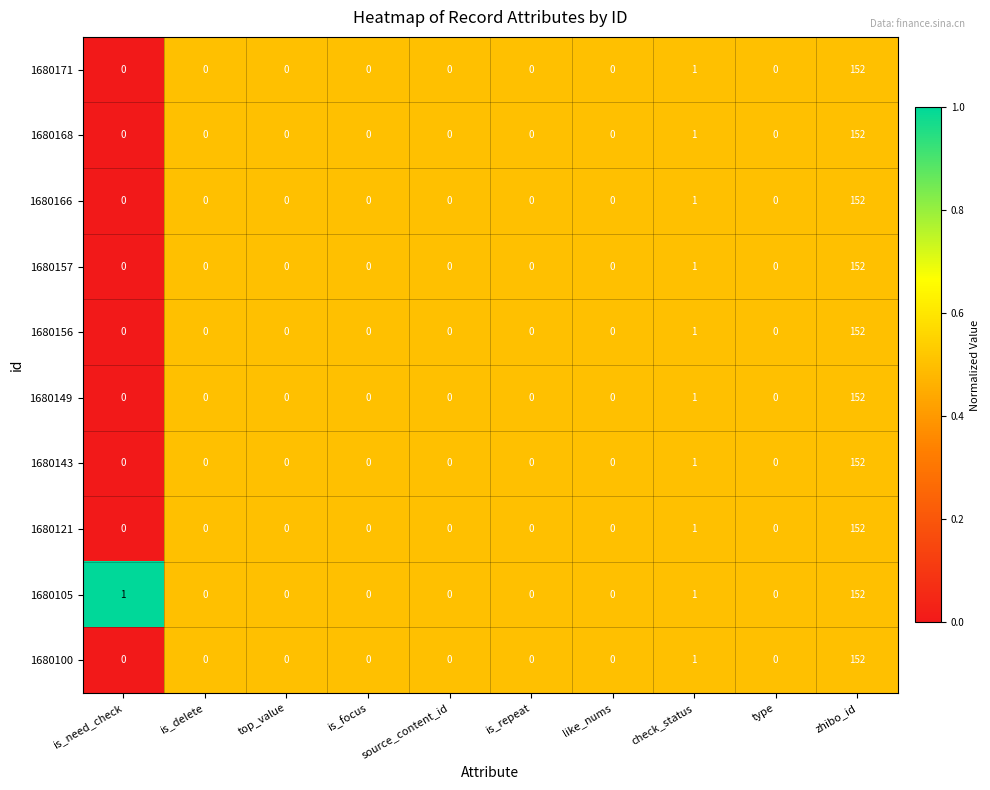

Is the value of 1680105 at is_need_check greater than the value of 1680100 at is_need_check?

Yes